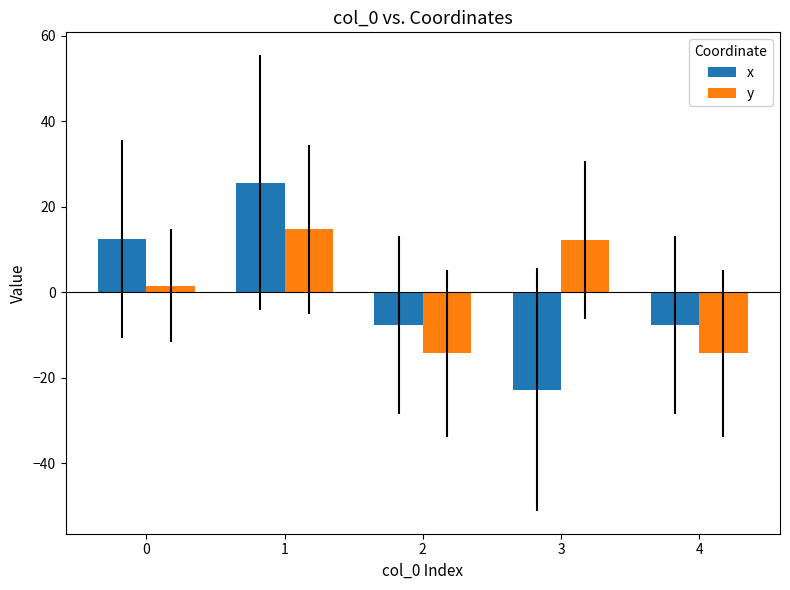

Which series has the largest range (max minus min)?

x